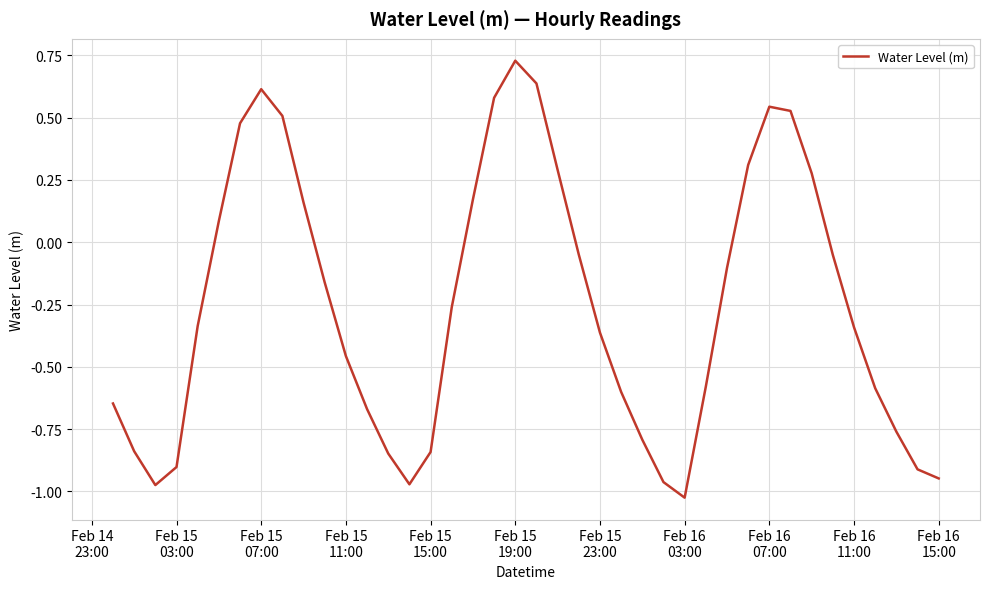

What is the difference between the maximum and minimum values?

1.8